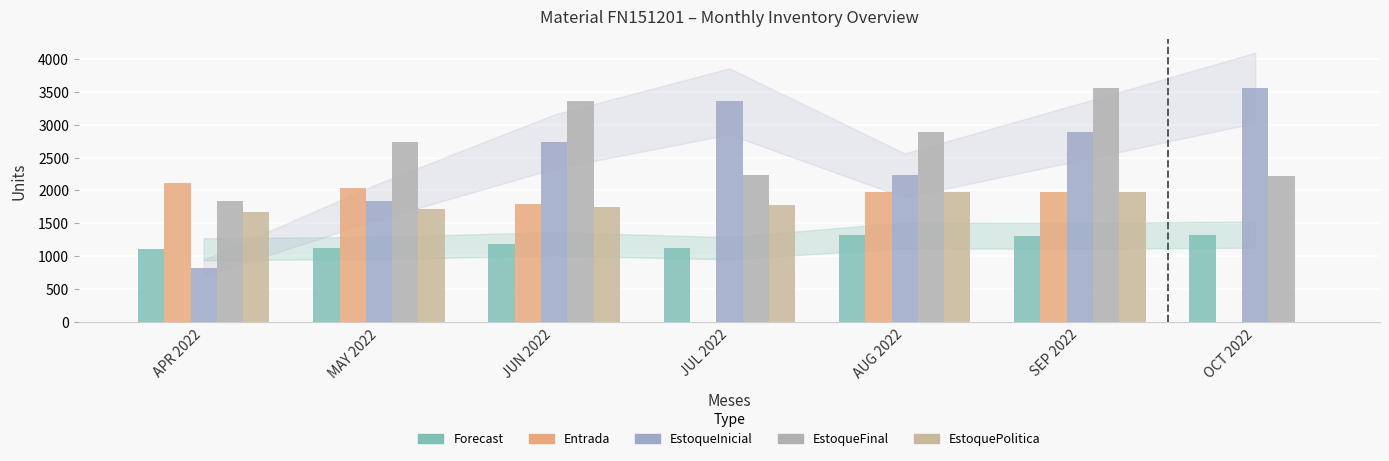

Rank the categories by EstoqueFinal value from lowest to highest.

APR 2022, OCT 2022, JUL 2022, MAY 2022, AUG 2022, JUN 2022, SEP 2022